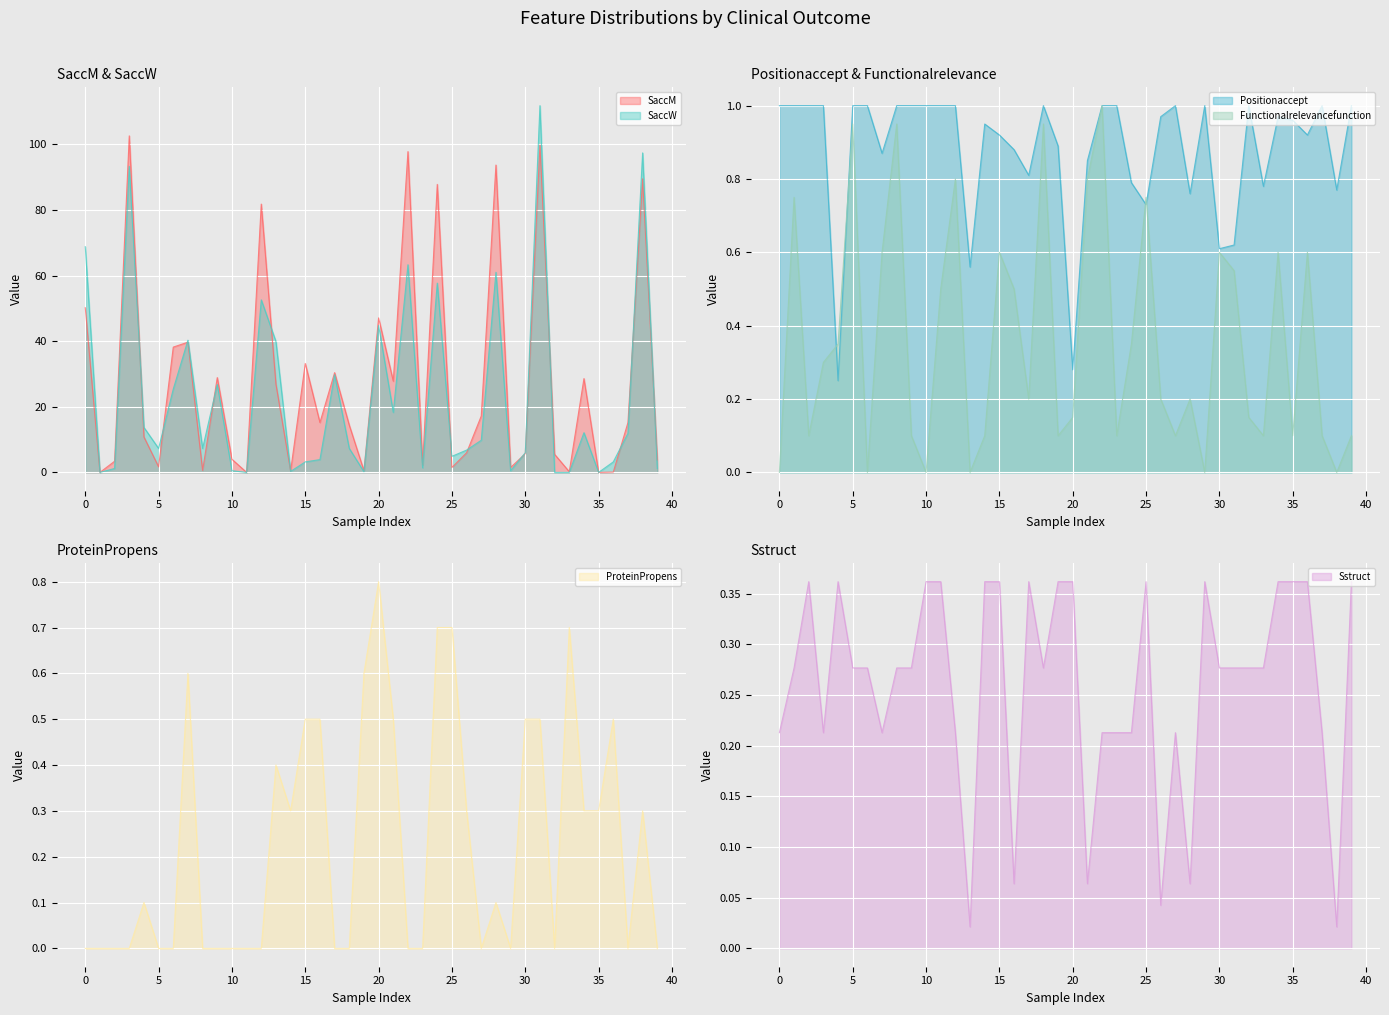

What is the maximum value for SaccM?

102.6